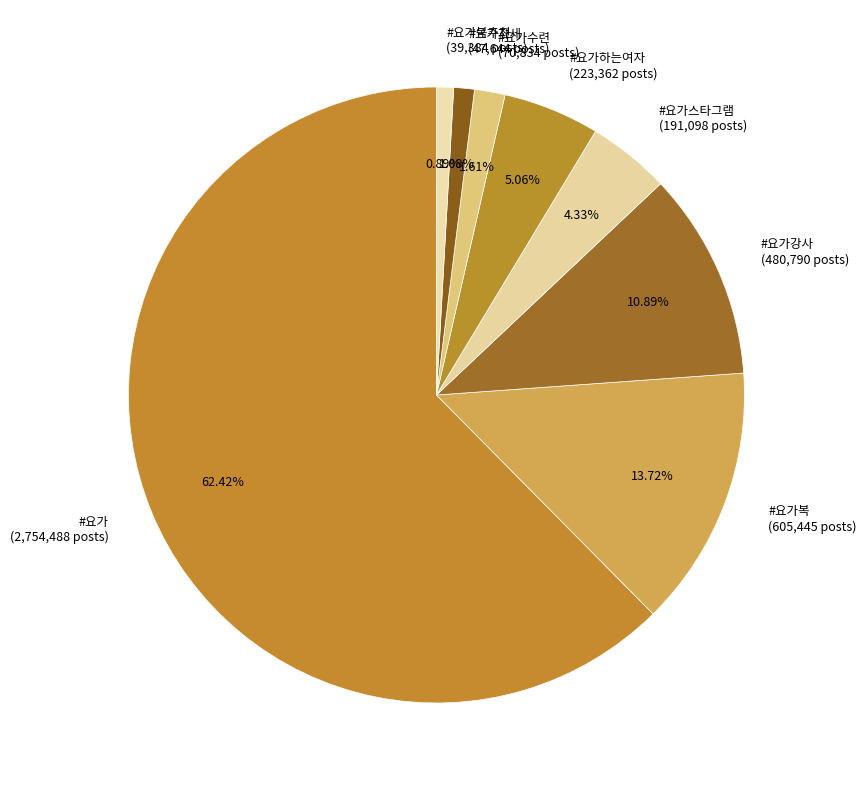

Approximately how many times larger is the value at #요가강사 (480,790 posts) compared to #요가스타그램 (191,098 posts)?

2.5